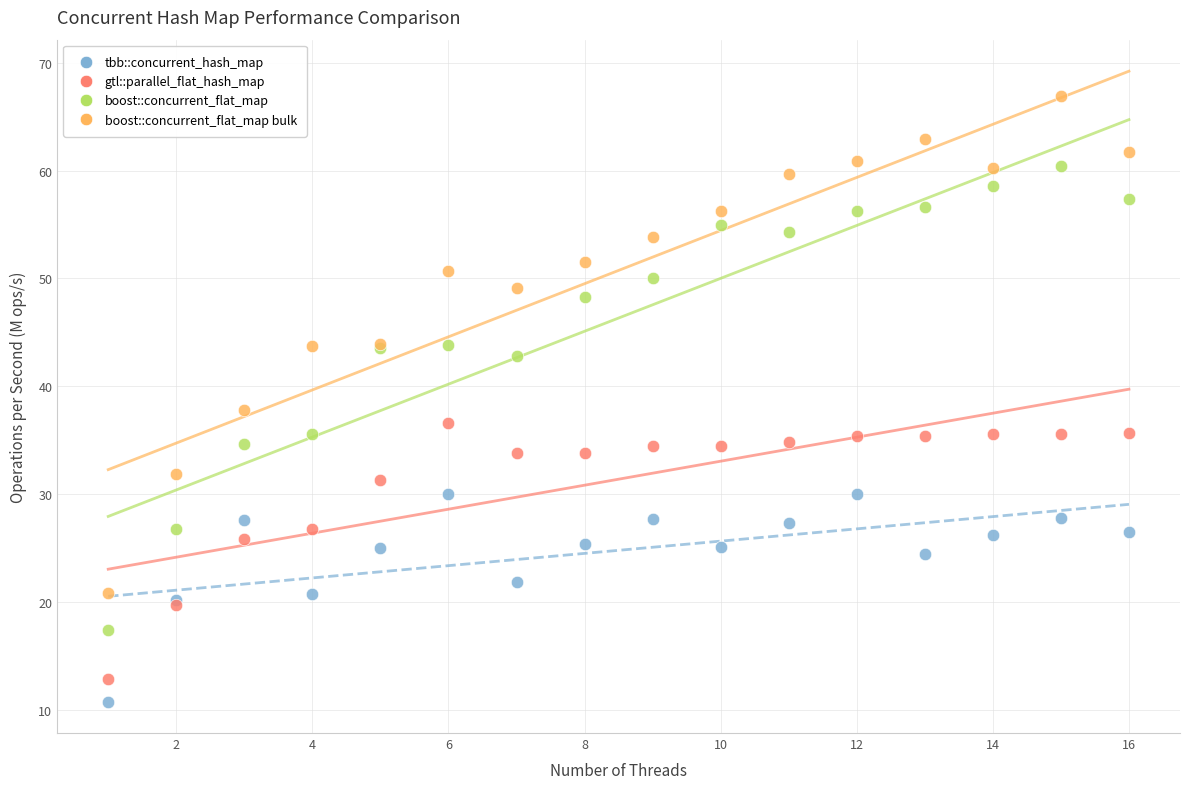

Which series contains the highest Y value?

boost::concurrent_flat_map bulk